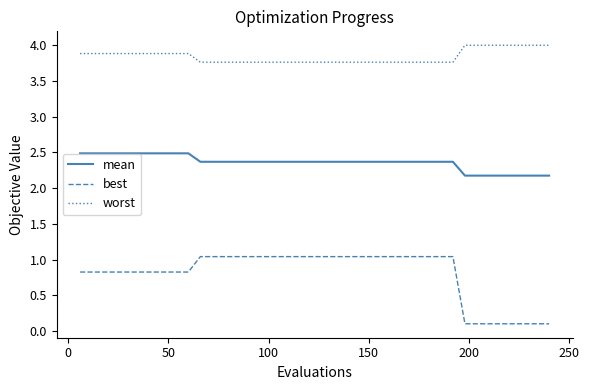

True or false: worst and mean intersect in this chart.

False